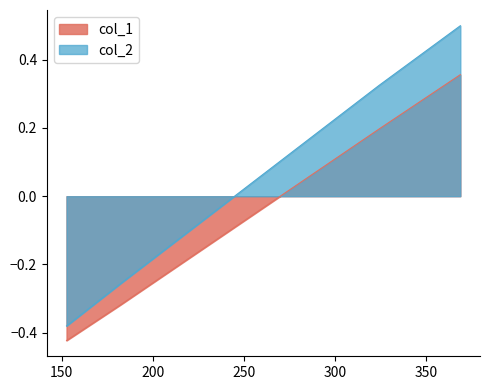

How many positive values does the col_2 series have?

2